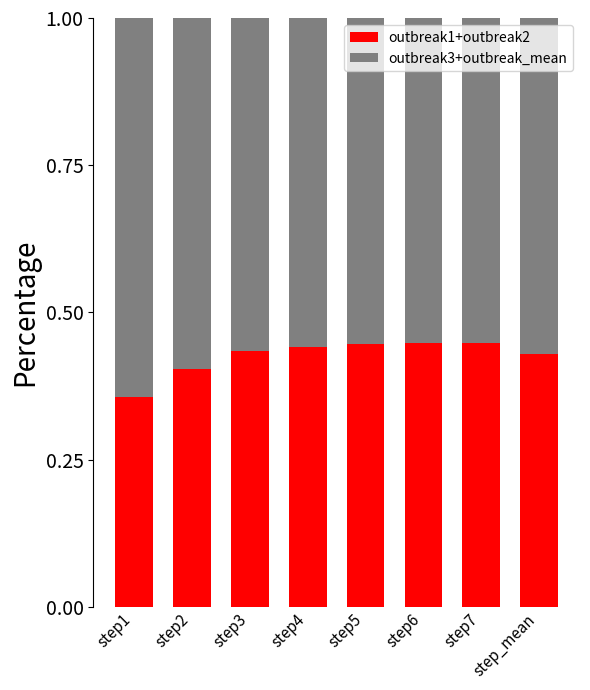

The value of outbreak1+outbreak2 at step7 is 0.4. True or false?

True